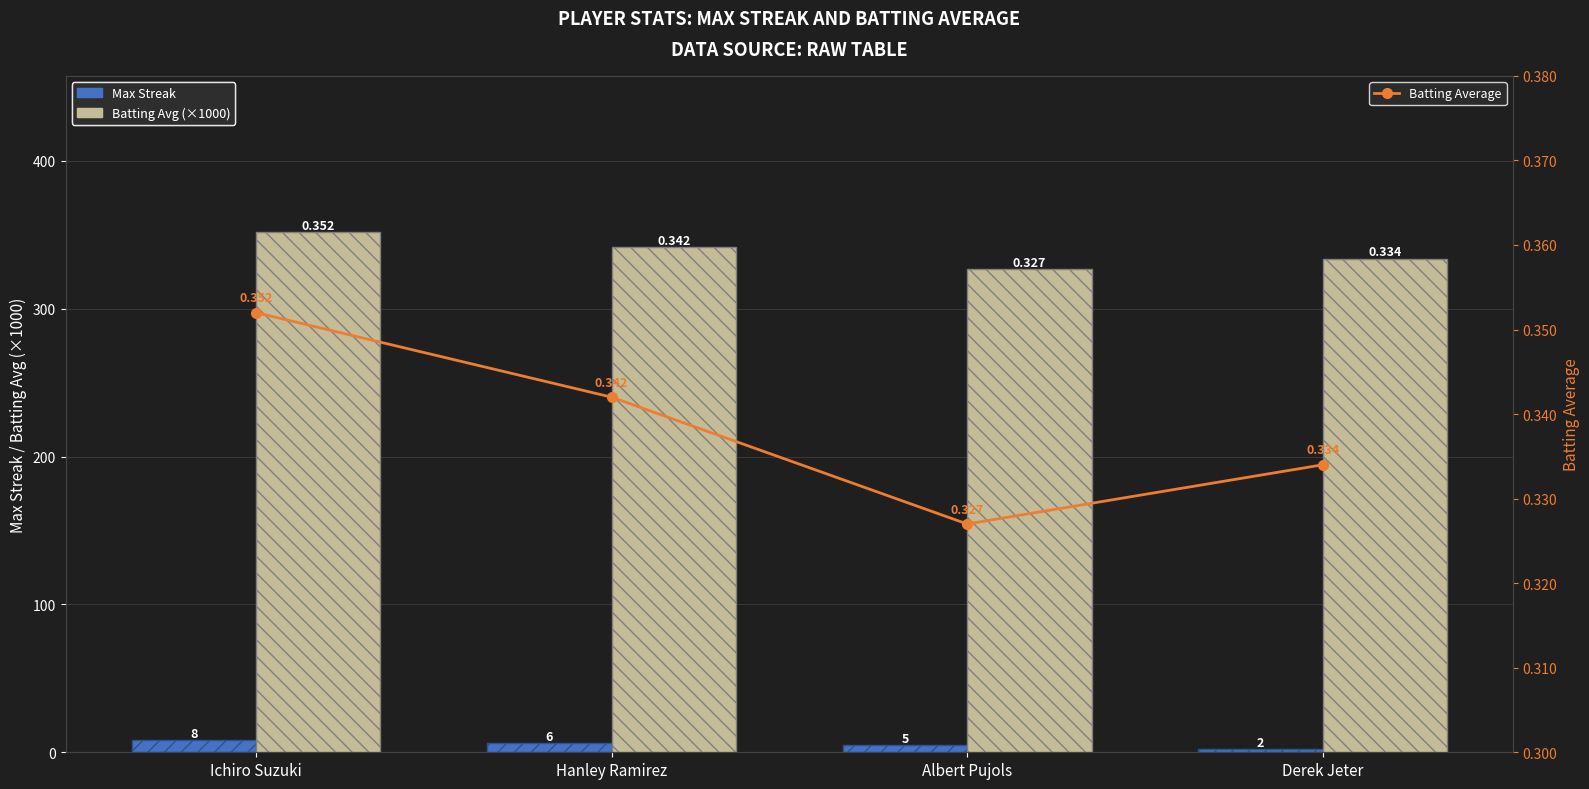

What is the difference between the maximum and minimum values in the Max Streak series?

6.0